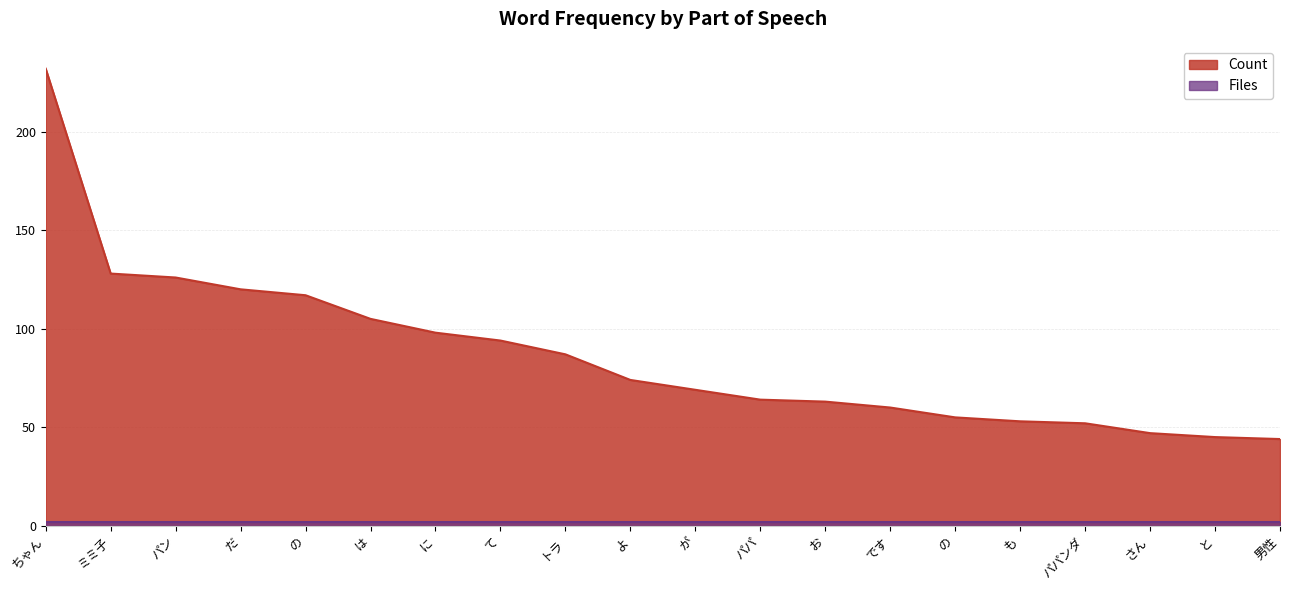

Reading right to left, what are all the values shown in this chart?

男性=44	と=45	さん=47	パパンダ=52	も=53	の=55	です=60	お=63	パパ=64	が=69	よ=74	トラ=87	て=94	に=98	は=105	の=117	だ=120	パン=126	ミミ子=128	ちゃん=232